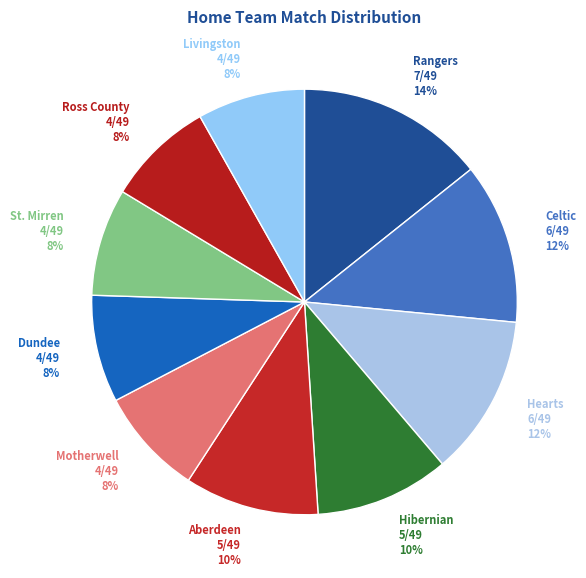

Does Celtic represent more than half of the total?

No